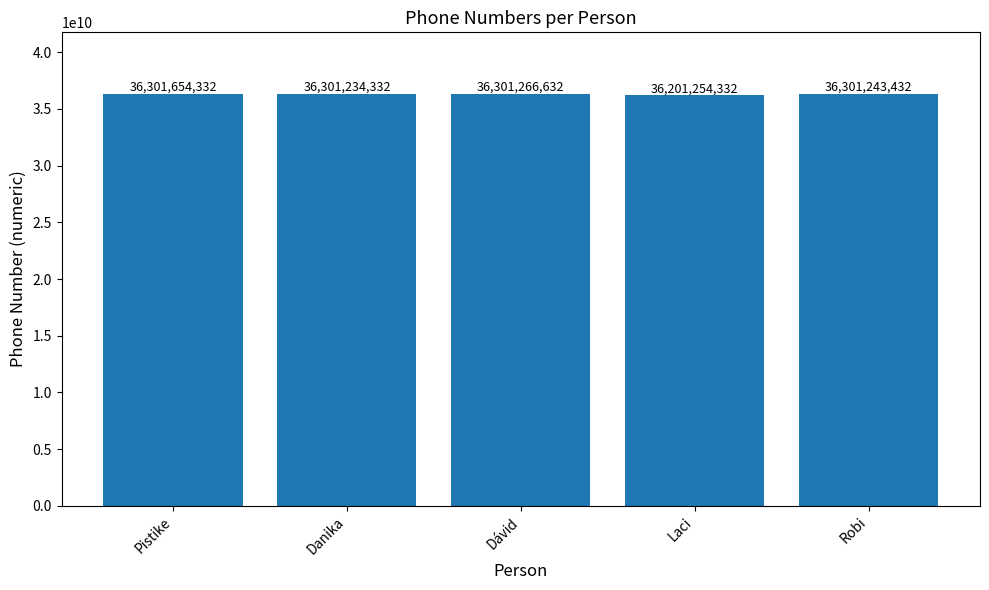

Which category has the lowest value across all series?

Laci